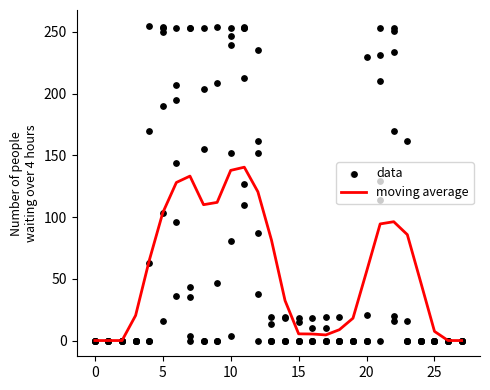

The value of moving average at 10 is 137.8. True or false?

True